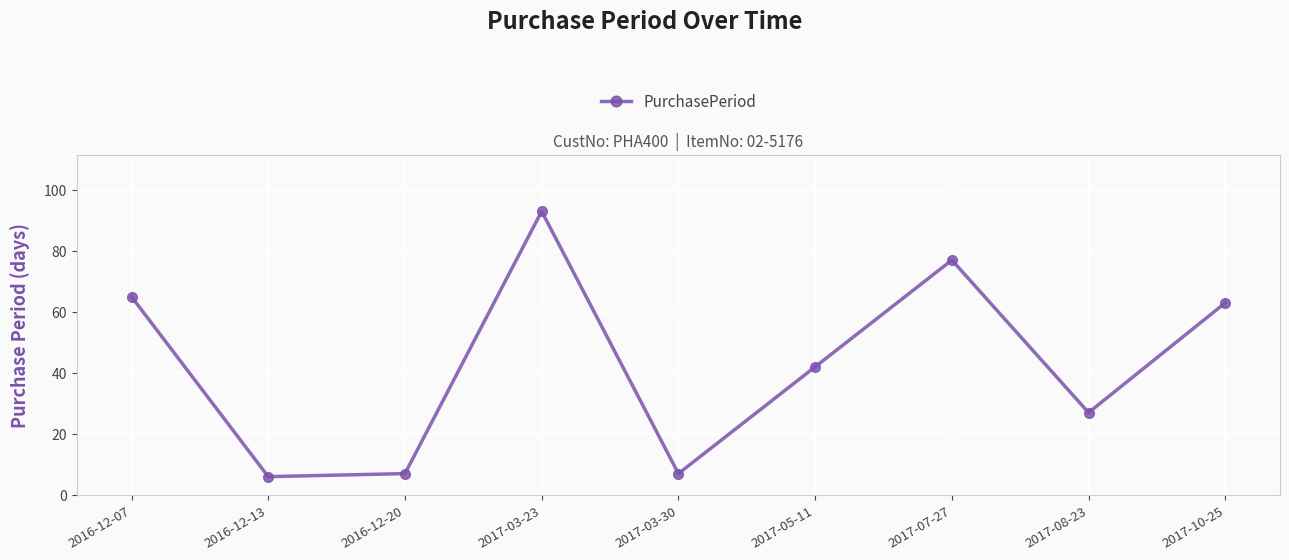

How many points are higher than both their immediate neighbors (excluding endpoints)?

2